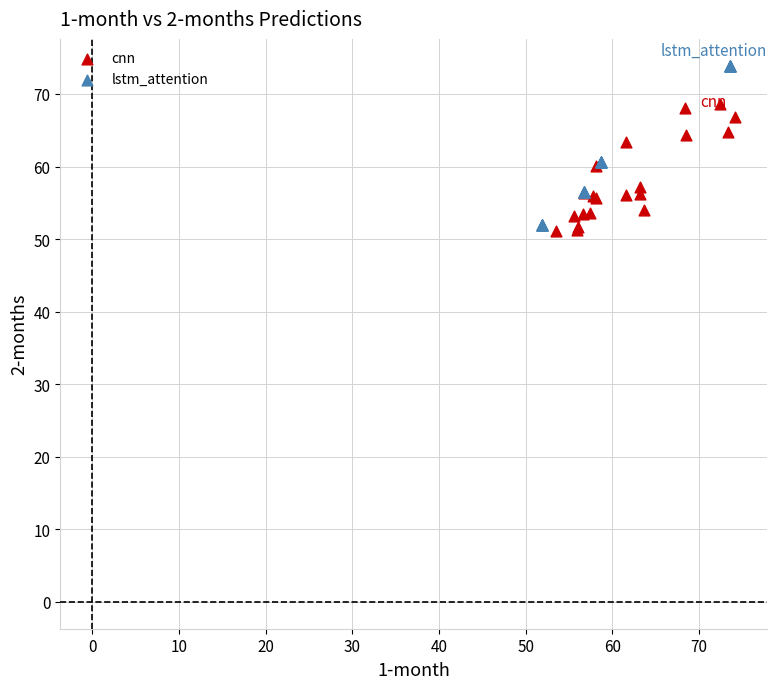

Which series reaches the maximum Y coordinate?

lstm_attention